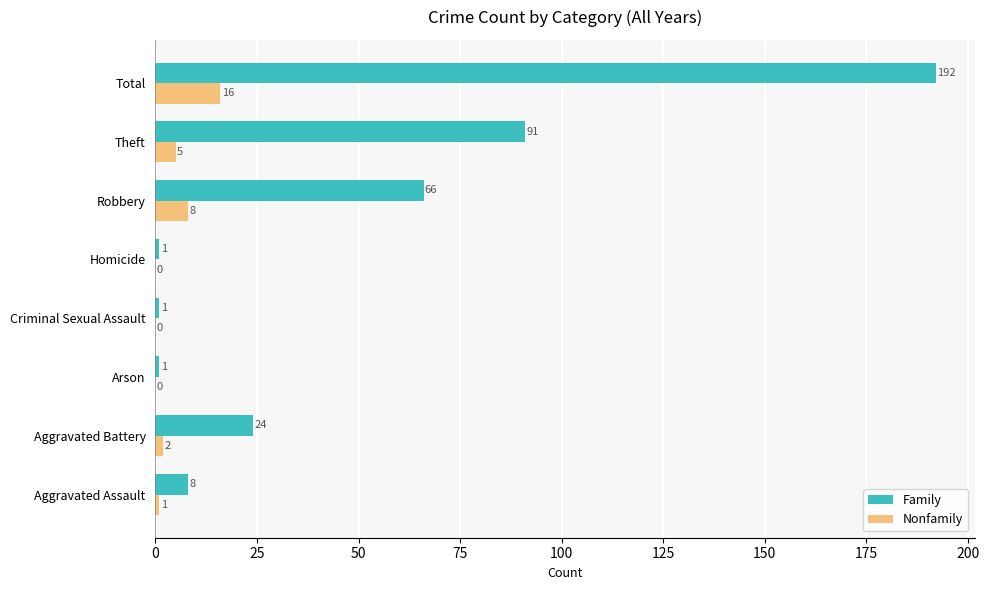

At which label is Nonfamily closest to 8?

Robbery